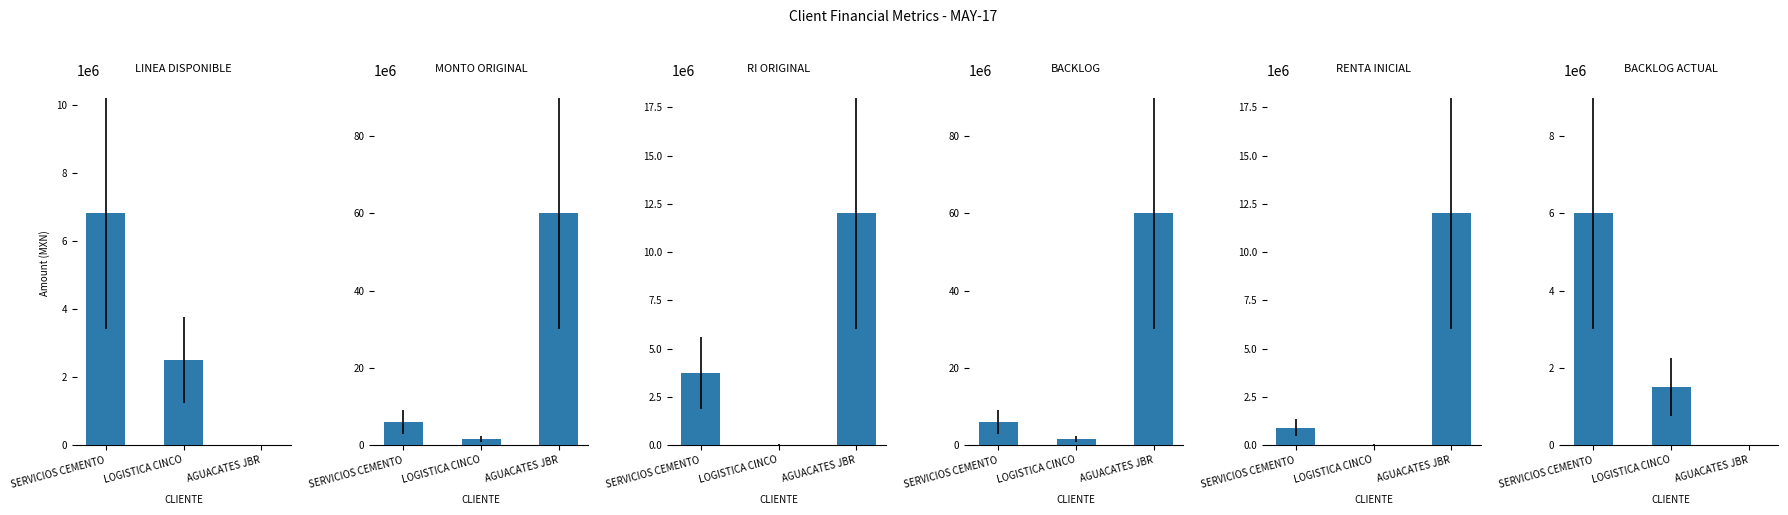

What is the label of the 1st bar from the right?

AGUACATES JBR